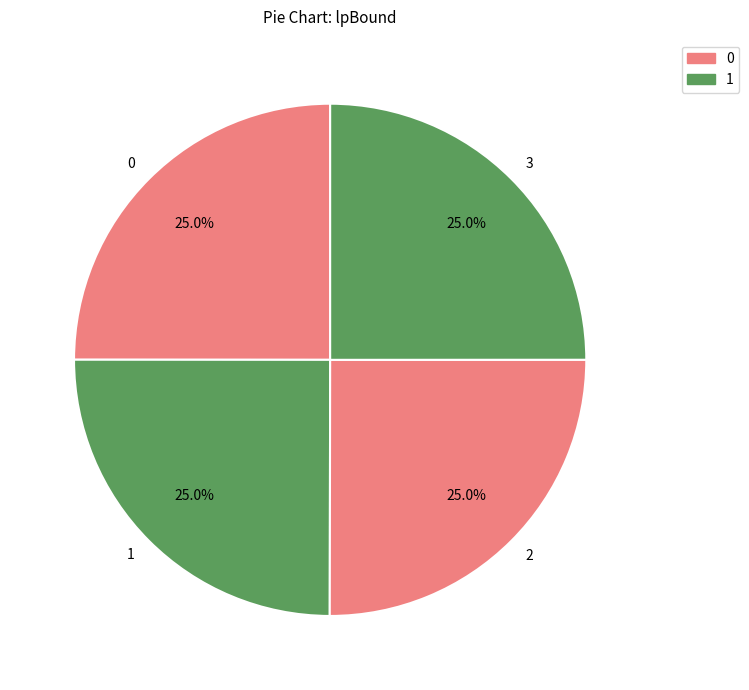

What is the ratio of the value at 1 to the value at 0?

1.0